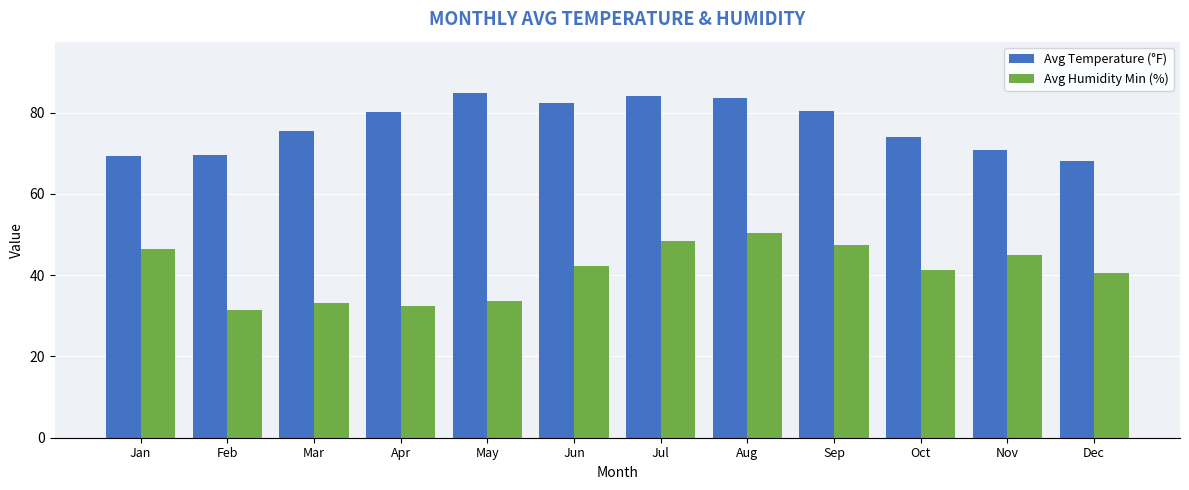

Is it true that Avg Temperature (°F) equals 29.6 at Jun?

False